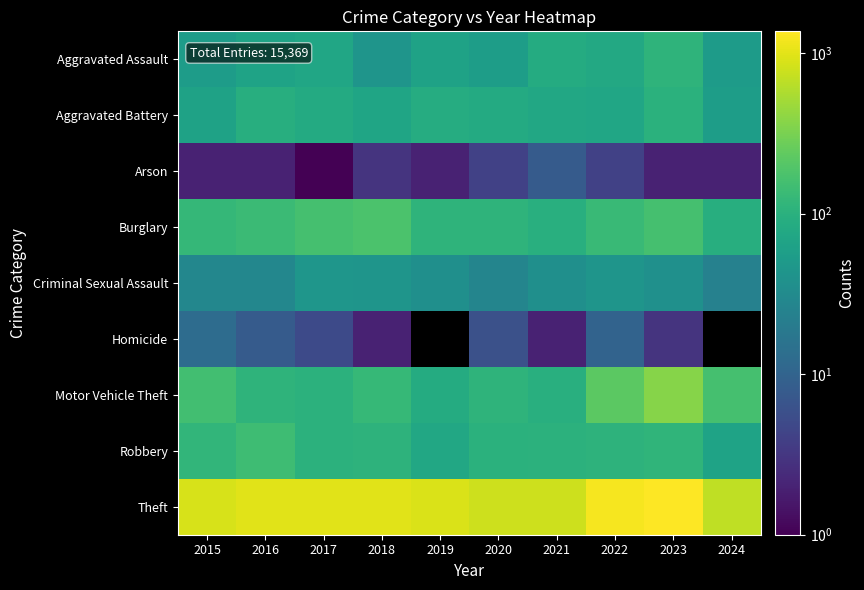

At which category is the sum across all series the highest?

2023